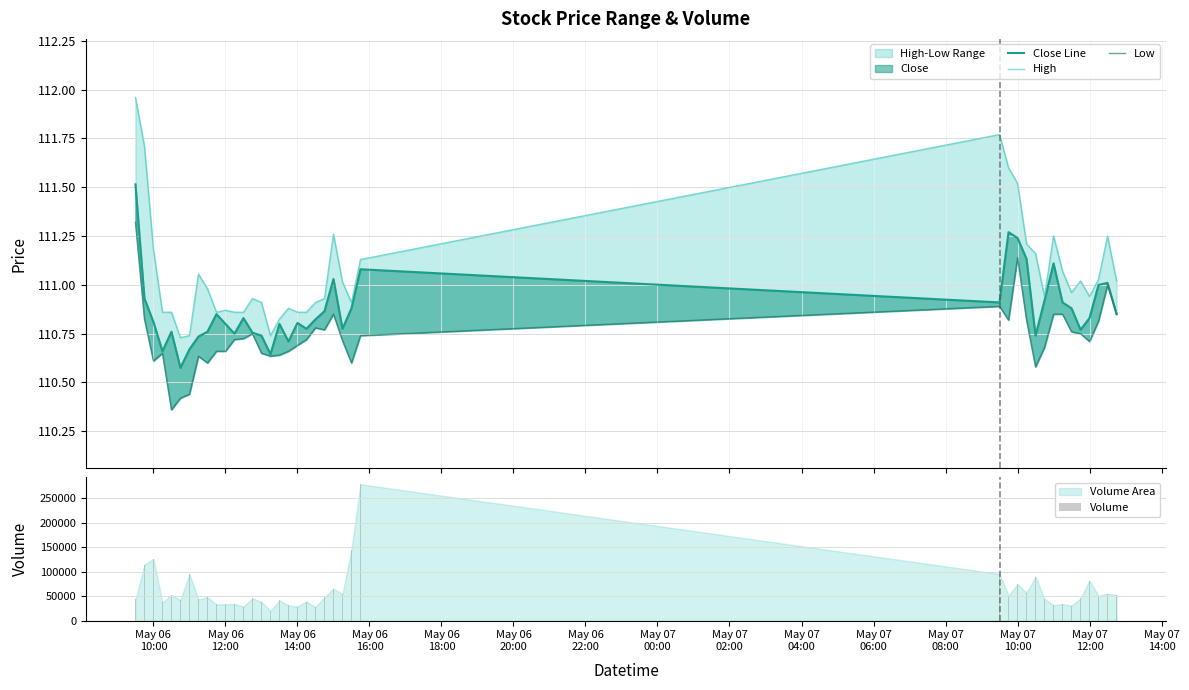

What is the average value of the Volume series?

59589